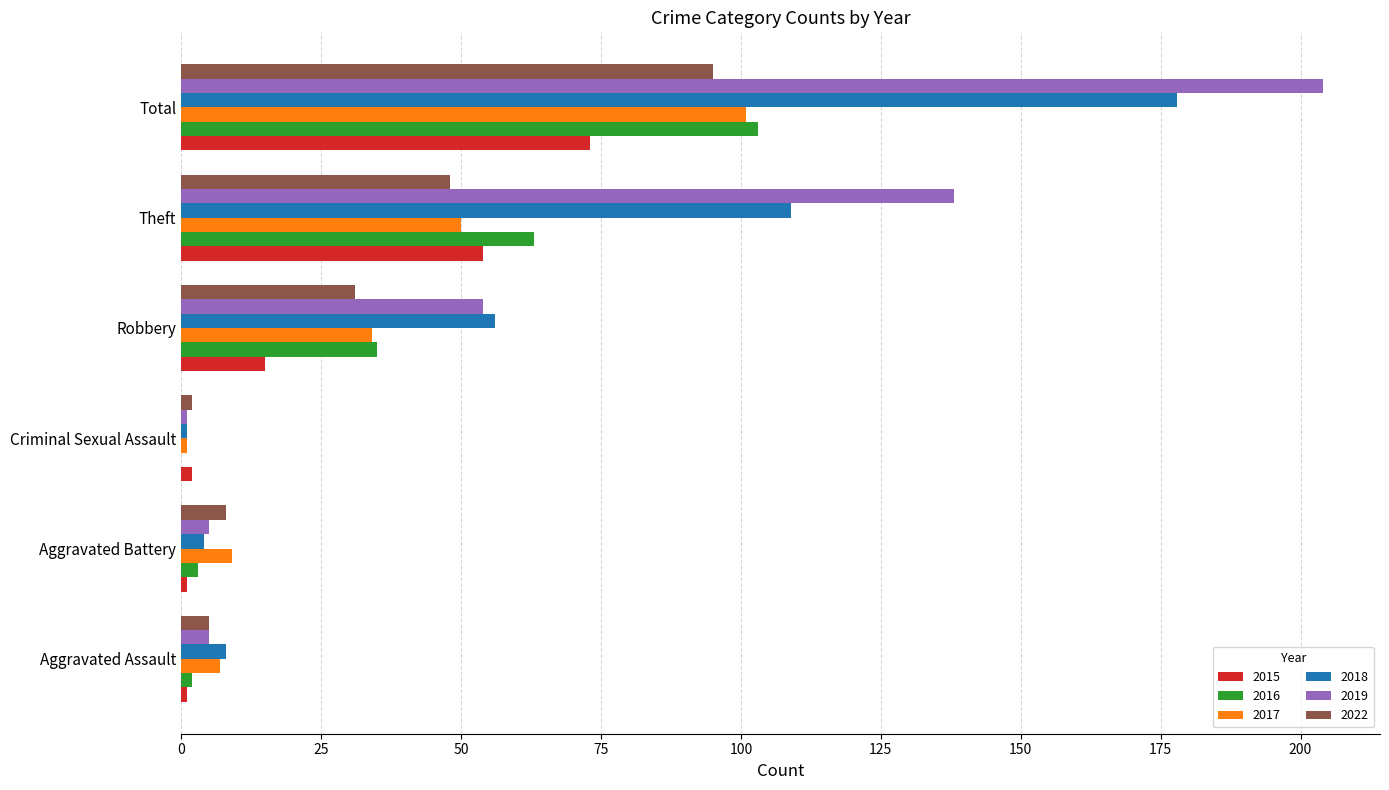

At which label does 2022 reach its peak?

Total